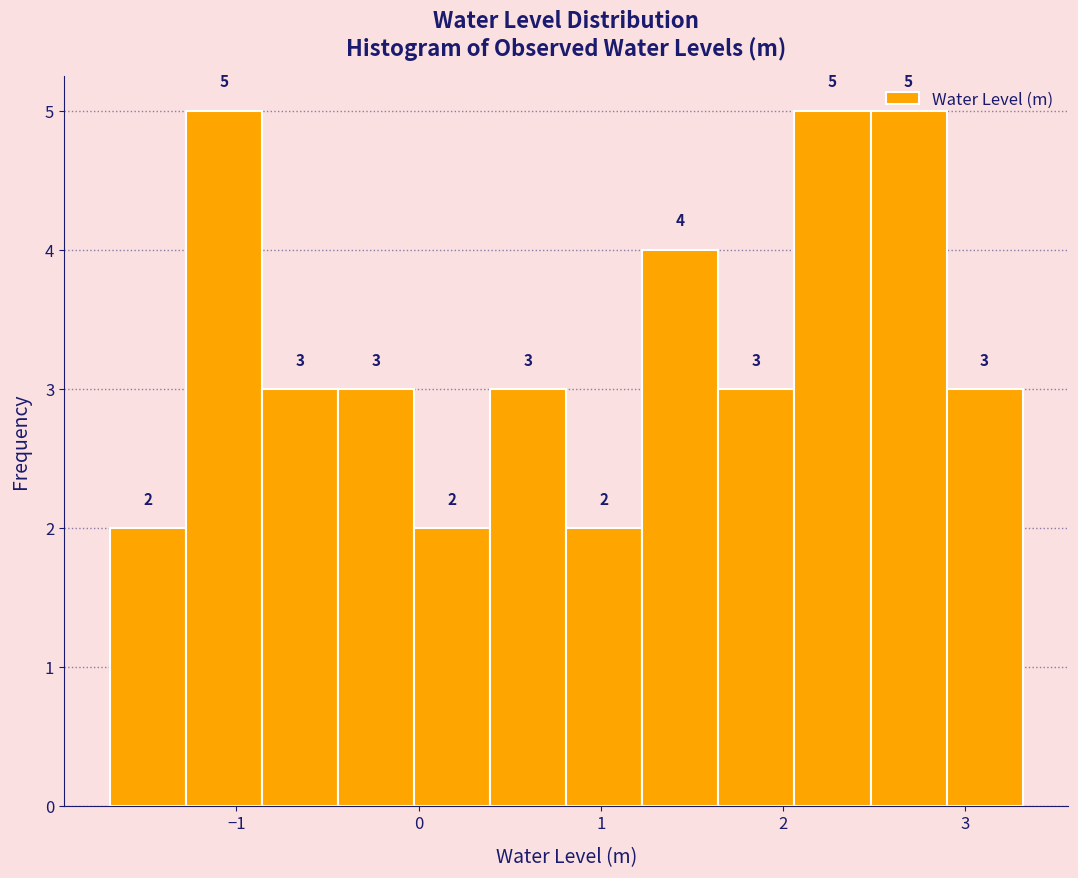

Reading left to right, list every bar in this chart as the range it spans on the x-axis followed by its height. The bar edges are not printed on the chart, so give them approximately, as read against the axis.

-1.7 to -1.3: 2
-1.3 to -0.9: 5
-0.9 to -0.4: 3
-0.4 to 0.0: 3
0.0 to 0.4: 2
0.4 to 0.8: 3
0.8 to 1.2: 2
1.2 to 1.6: 4
1.6 to 2.1: 3
2.1 to 2.5: 5
2.5 to 2.9: 5
2.9 to 3.3: 3